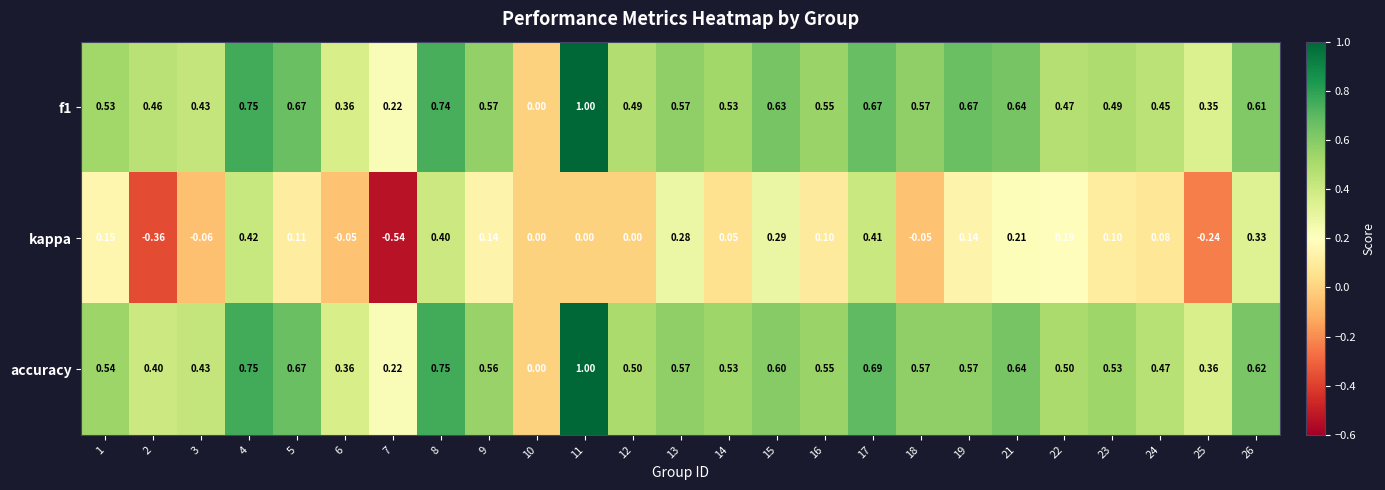

Which series changed the most between 12 and 15?

kappa